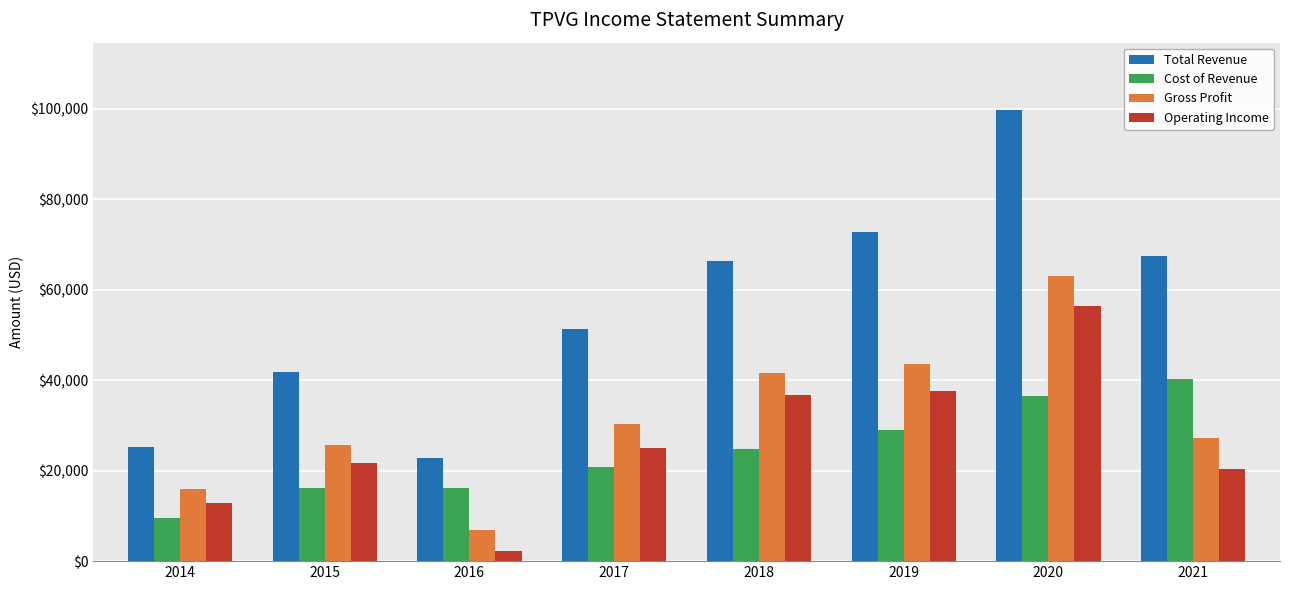

How many data points in Gross Profit are less than 30400?

4